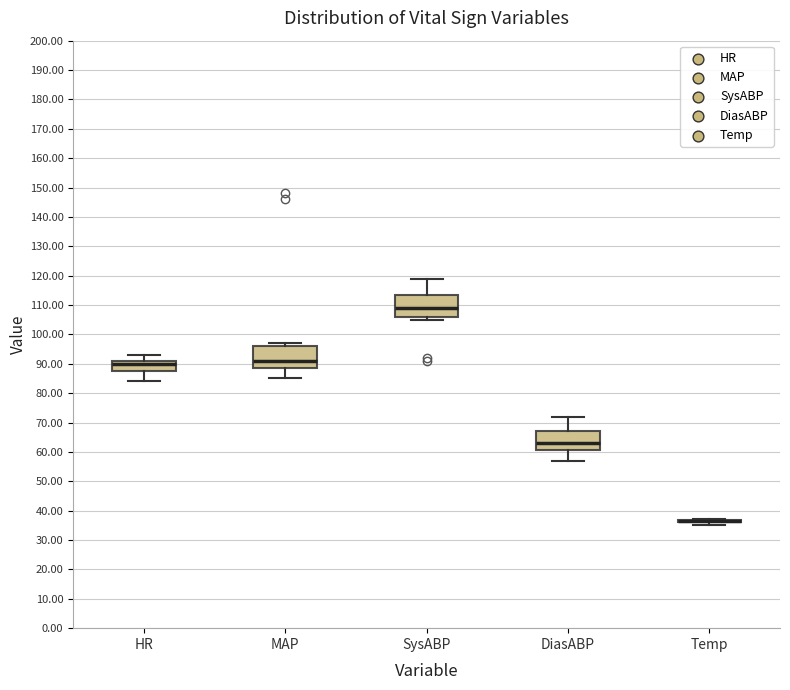

Reading left to right, transcribe this box plot: for each box, give where its median line is, the range the box spans, and where its two whiskers end, as read against the y-axis. The values are not printed on the chart, so give them approximately, as read against the axis.

HR: median 90, box 88 to 91, whiskers 84 to 93
MAP: median 91, box 89 to 96, whiskers 85 to 97
SysABP: median 109, box 106 to 114, whiskers 105 to 119
DiasABP: median 63, box 61 to 67, whiskers 57 to 72
Temp: box collapsed to a line at 37, whiskers 35 to 37